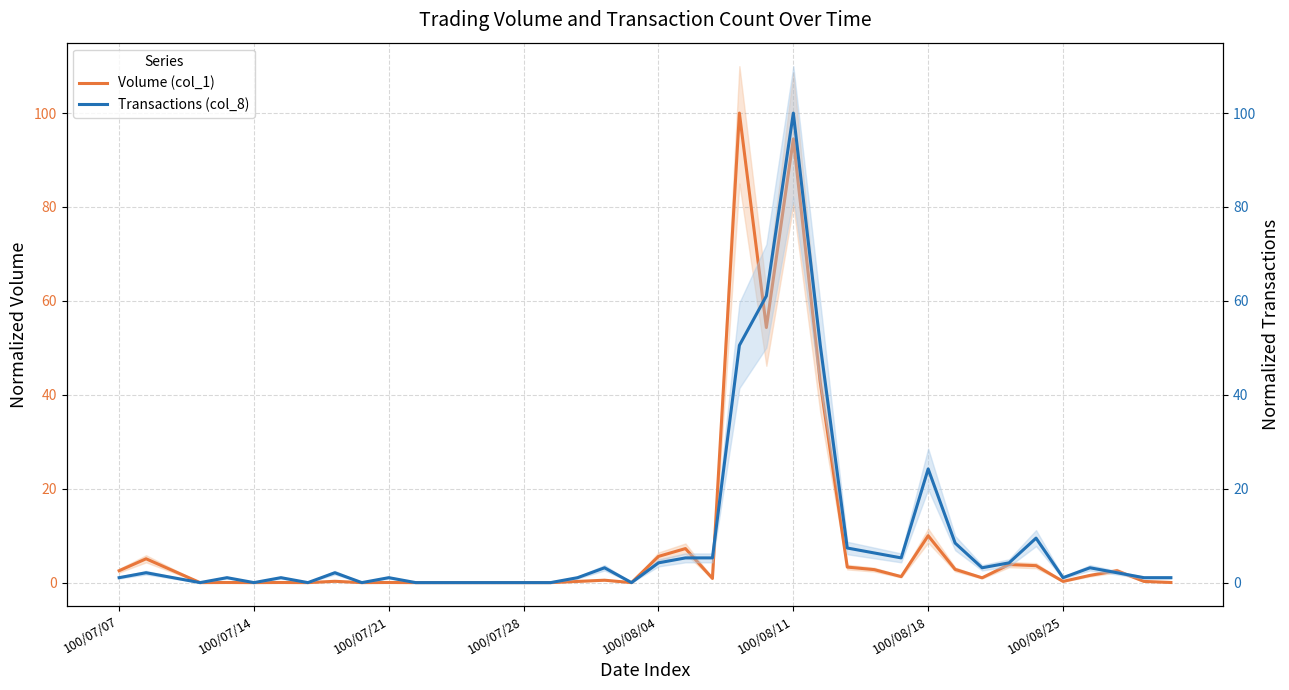

What position from the left is 12?

13